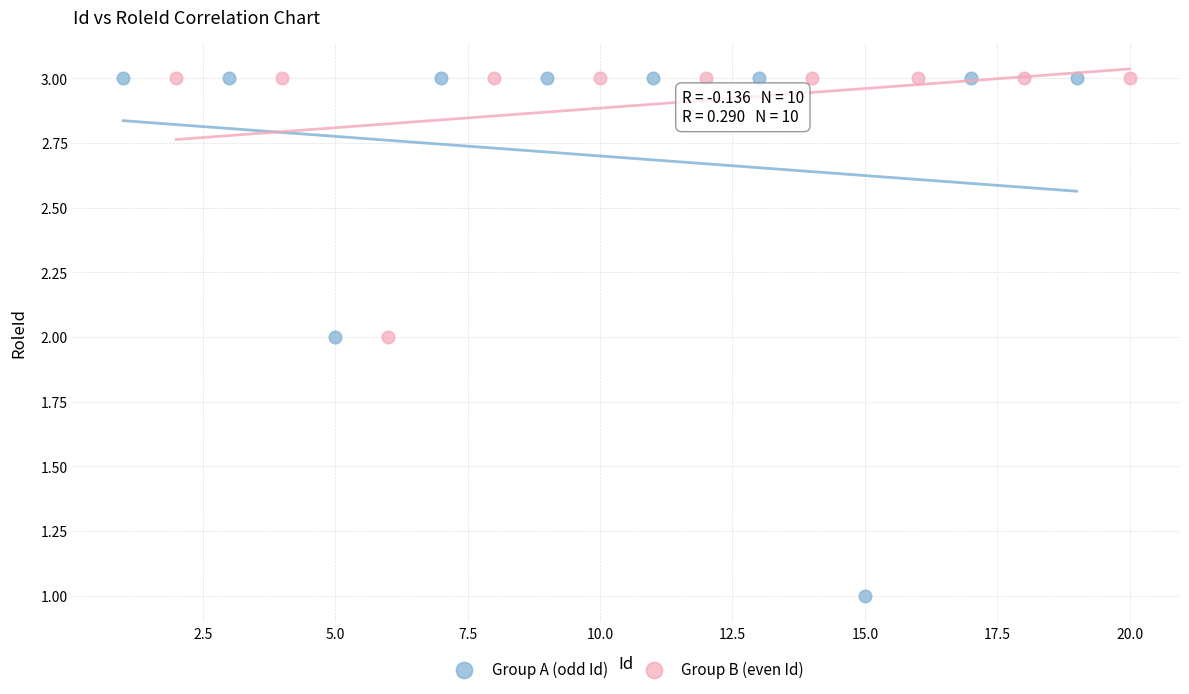

Which series contains the lowest Y value?

Group A (odd Id)